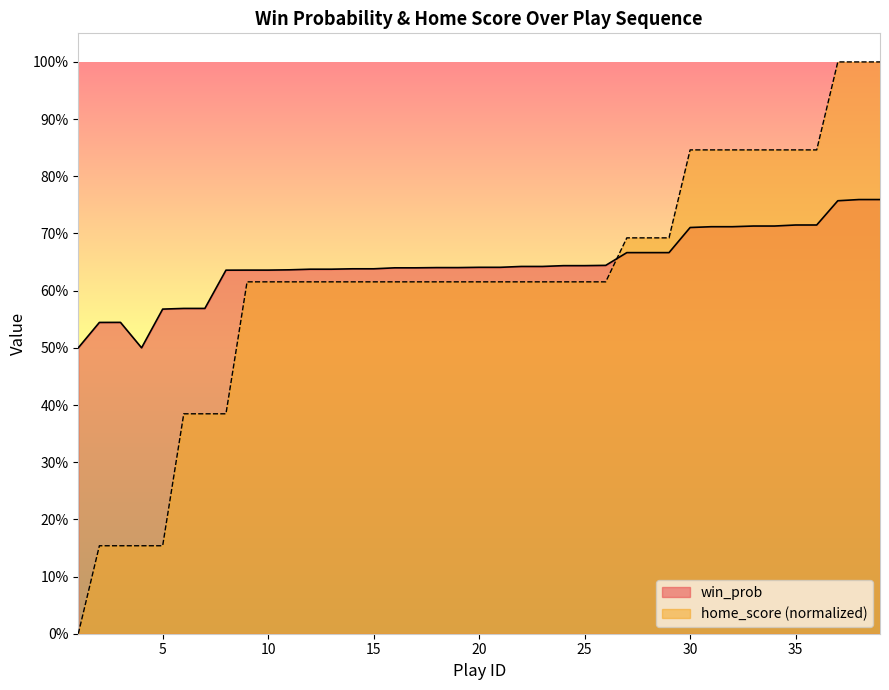

Reading right to left, transcribe all the data shown in this chart.

win_prob: 39=0.8	38=0.8	37=0.8	36=0.7	35=0.7	34=0.7	33=0.7	32=0.7	31=0.7	30=0.7	29=0.7	28=0.7	27=0.7	26=0.6	25=0.6	24=0.6	23=0.6	22=0.6	21=0.6	20=0.6	19=0.6	18=0.6	17=0.6	16=0.6	15=0.6	14=0.6	13=0.6	12=0.6	11=0.6	10=0.6	9=0.6	8=0.6	7=0.6	6=0.6	5=0.6	4=0.5	3=0.5	2=0.5	1=0.5
home_score: 39=1.0	38=1.0	37=1.0	36=0.8	35=0.8	34=0.8	33=0.8	32=0.8	31=0.8	30=0.8	29=0.7	28=0.7	27=0.7	26=0.6	25=0.6	24=0.6	23=0.6	22=0.6	21=0.6	20=0.6	19=0.6	18=0.6	17=0.6	16=0.6	15=0.6	14=0.6	13=0.6	12=0.6	11=0.6	10=0.6	9=0.6	8=0.4	7=0.4	6=0.4	5=0.2	4=0.2	3=0.2	2=0.2	1=0.0